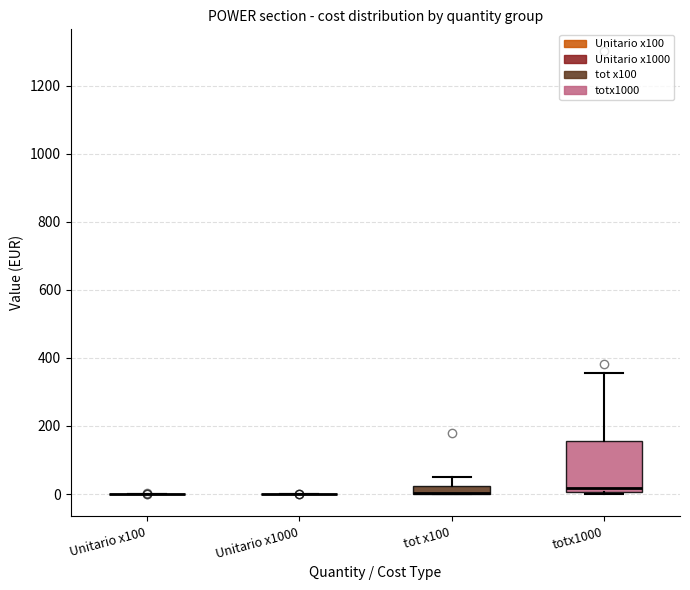

Where is the upper edge of the box for tot x100 on the y-axis? The values are not printed on the chart, so give them approximately, as read against the axis.

20